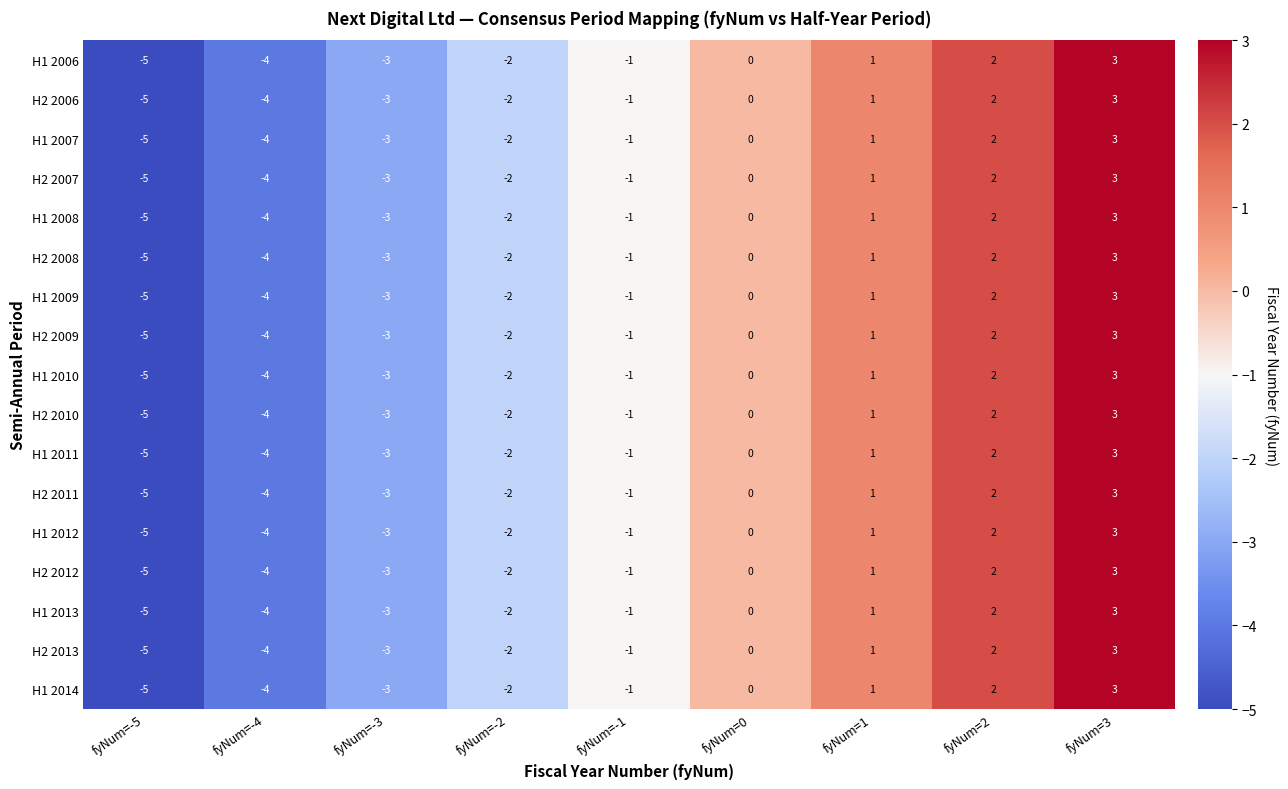

List the labels in order of H1 2009 value, largest first.

fyNum=3, fyNum=2, fyNum=1, fyNum=0, fyNum=-1, fyNum=-2, fyNum=-3, fyNum=-4, fyNum=-5